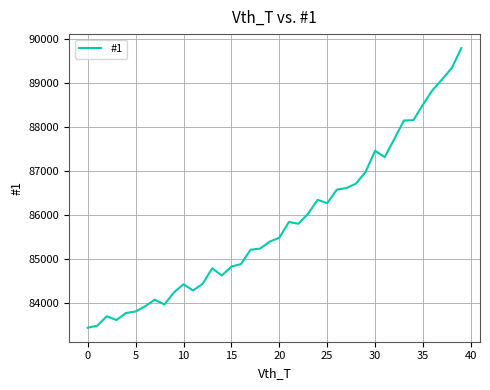

True or false: the data has more than 2 interior local peaks.

True